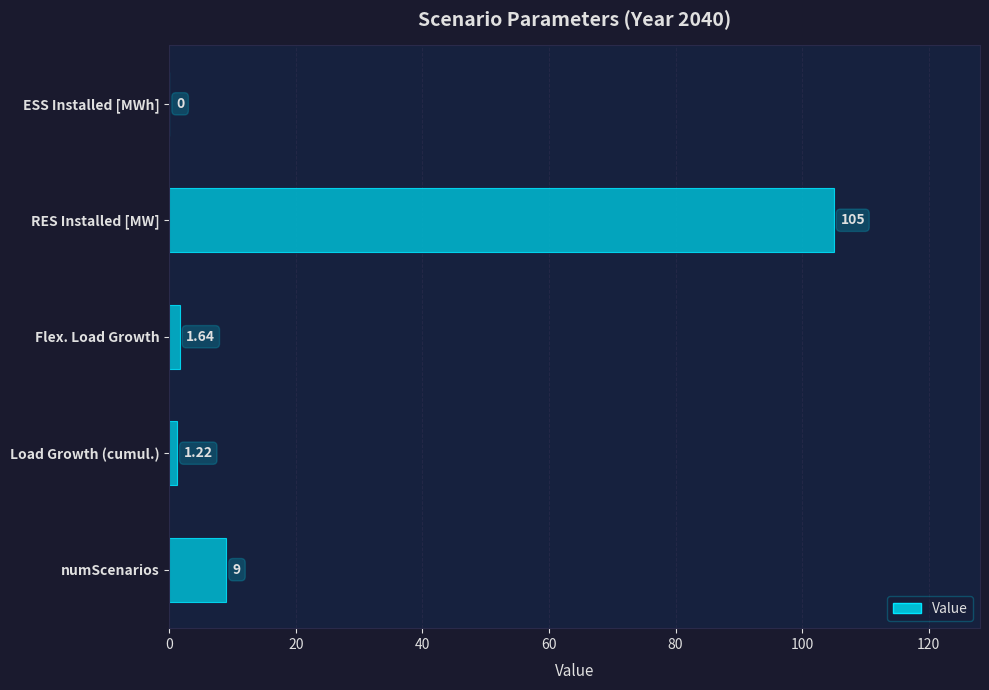

At which label is the value closest to 52?

numScenarios